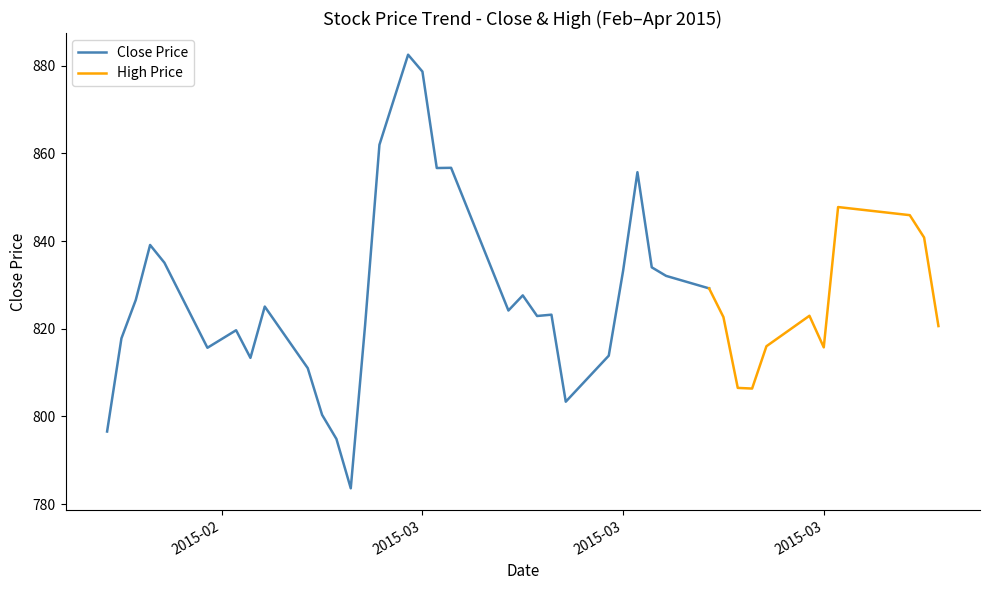

The value at 2015-02-12 is 1421.8. True or false?

False